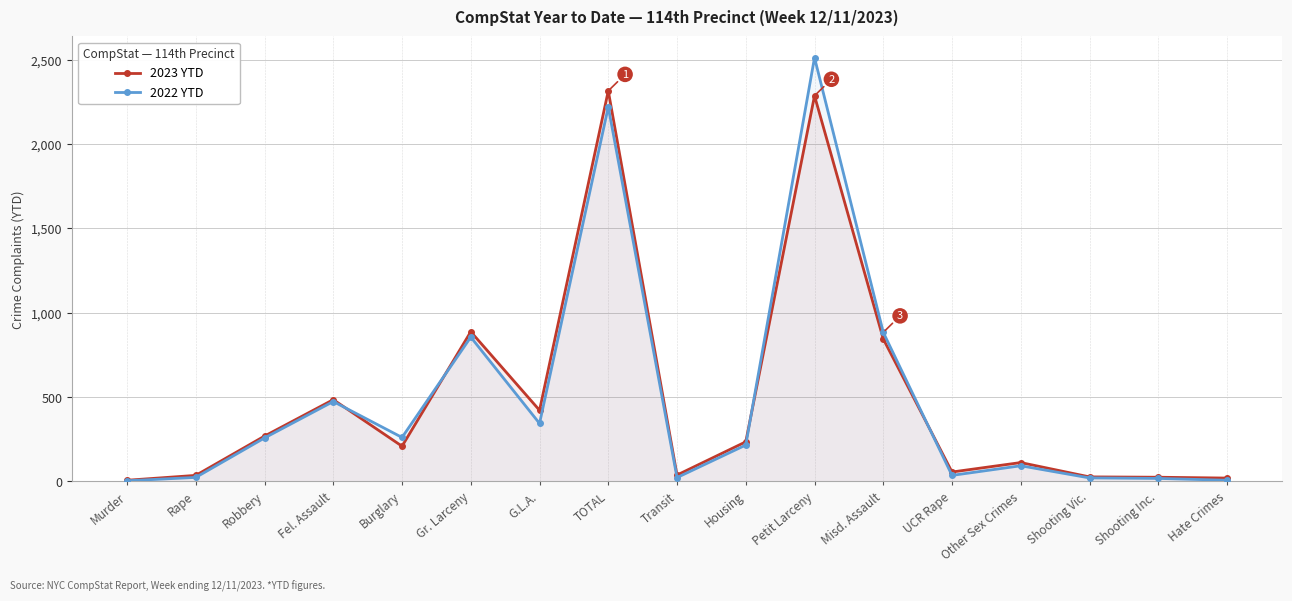

What position from the left is Shooting Vic.?

15